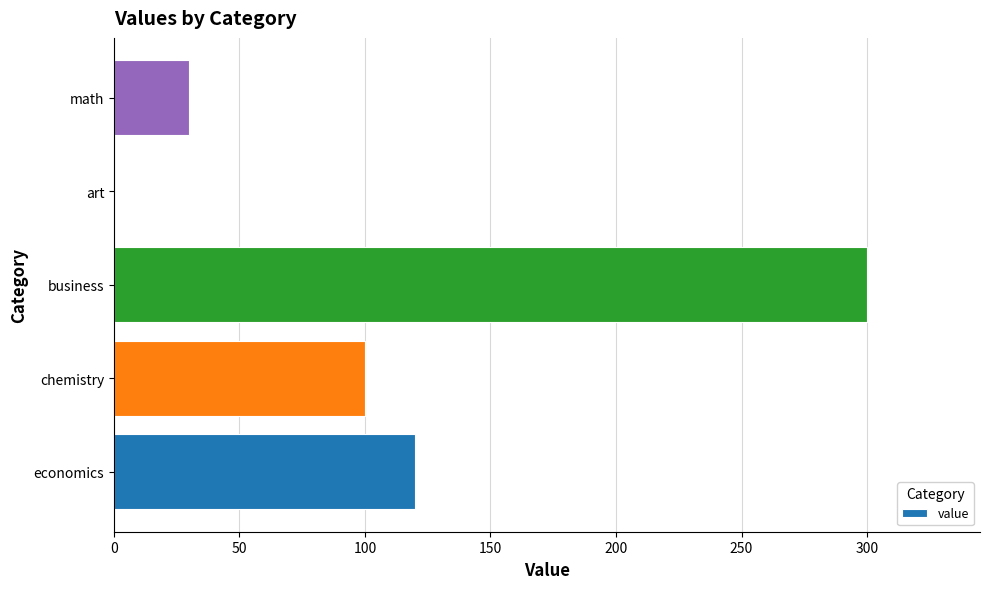

The value at chemistry is 100. True or false?

True